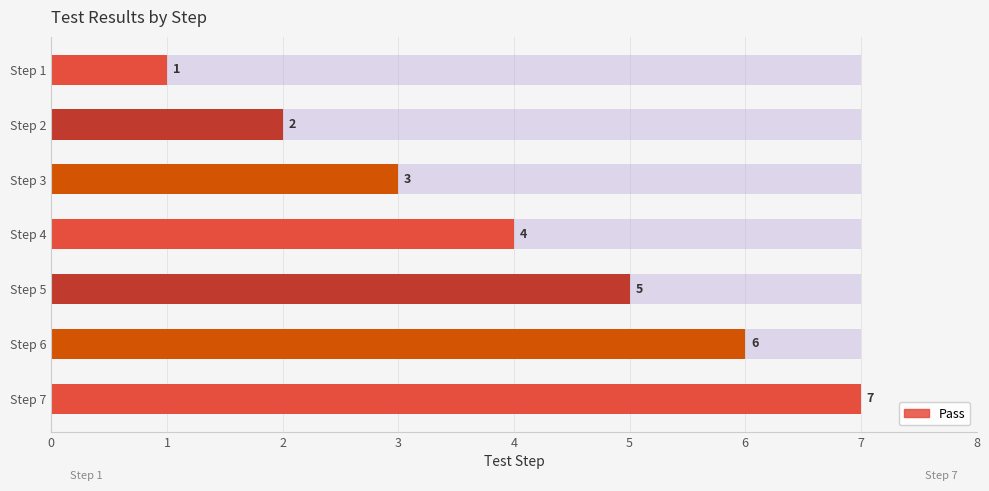

What is the minimum value shown in the chart?

1